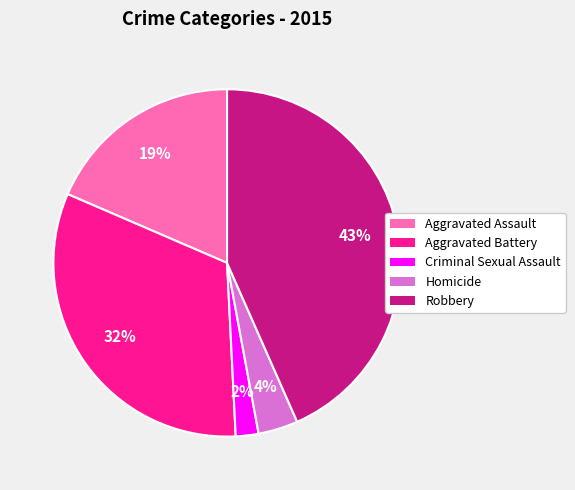

Is it true that Homicide is 4% of the pie?

True